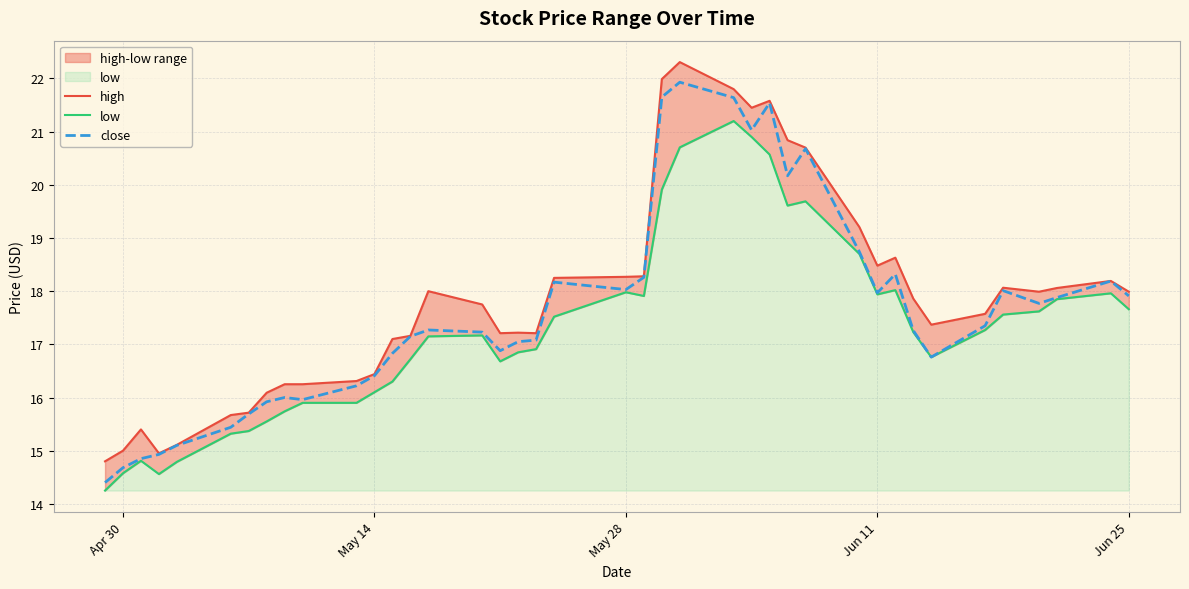

How many interior local peaks does the high series have?

8